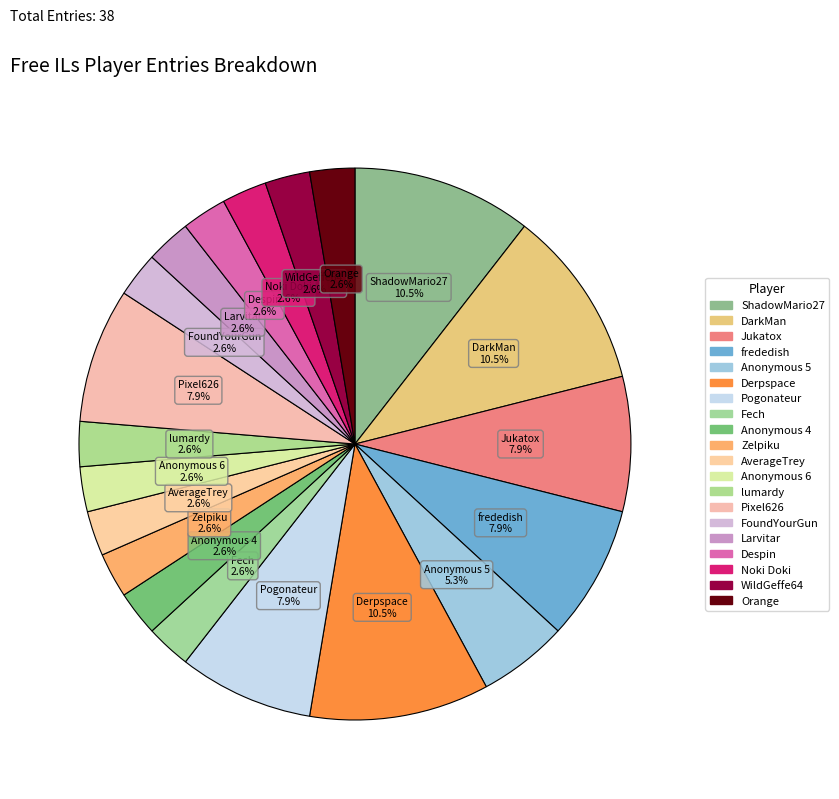

To the nearest percent, what is the difference between the frededish and ShadowMario27 slice percentages?

3%